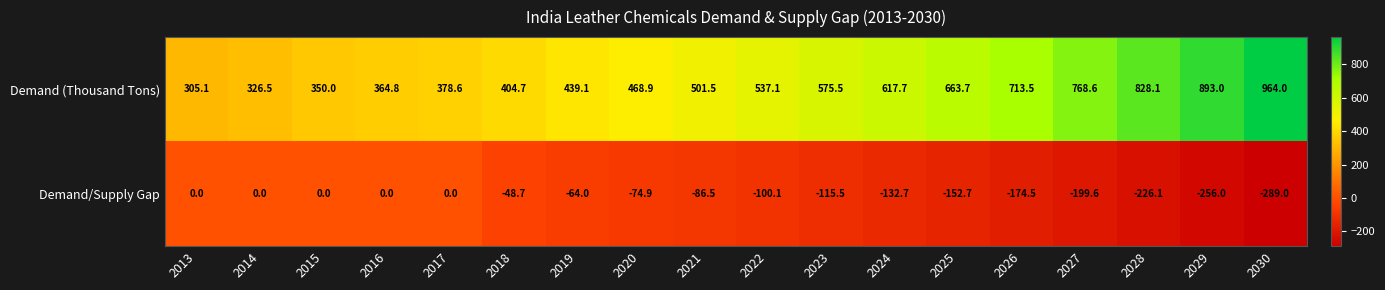

What is the difference between the second highest and second lowest values in the Demand (Thousand Tons) series?

566.5